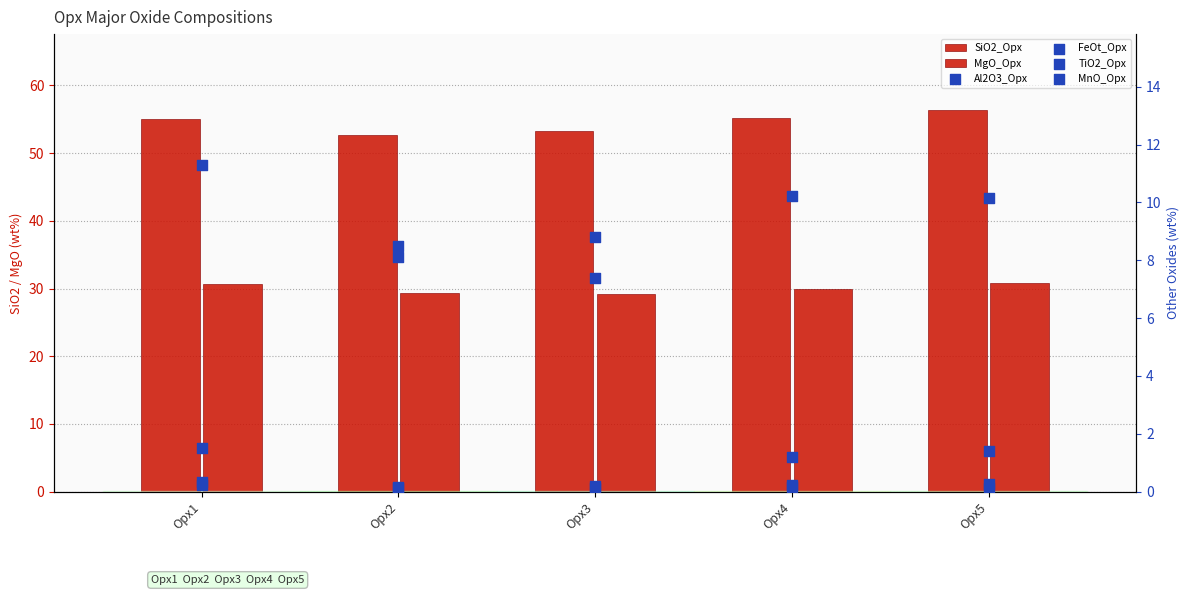

At which category is the sum across all series the highest?

Opx5